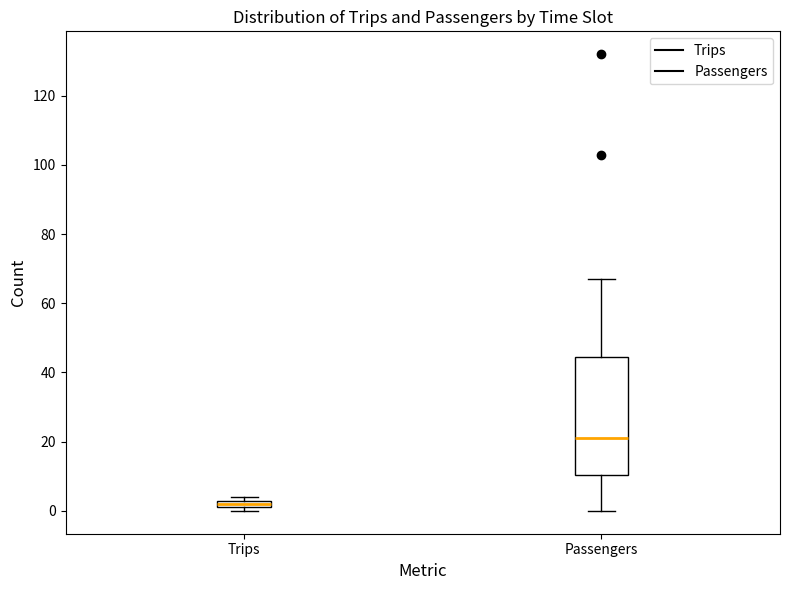

Which box's median line is the highest?

Passengers